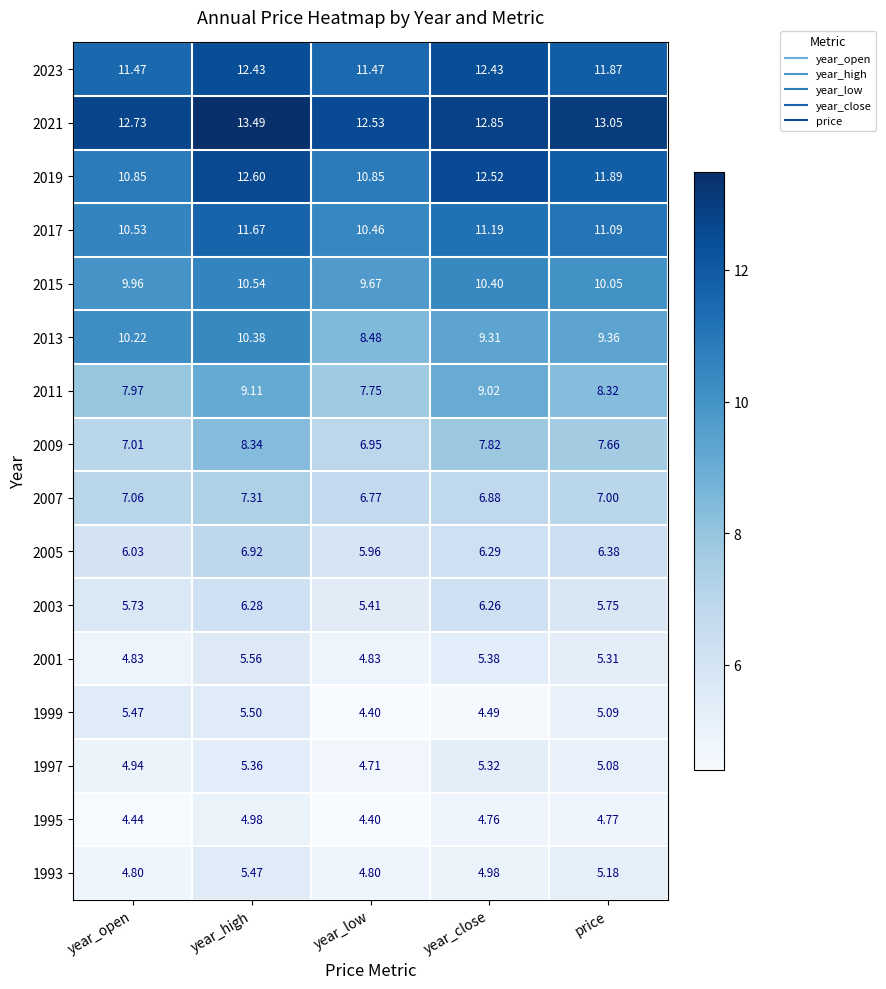

Which category has the lowest value across all series?

year_low